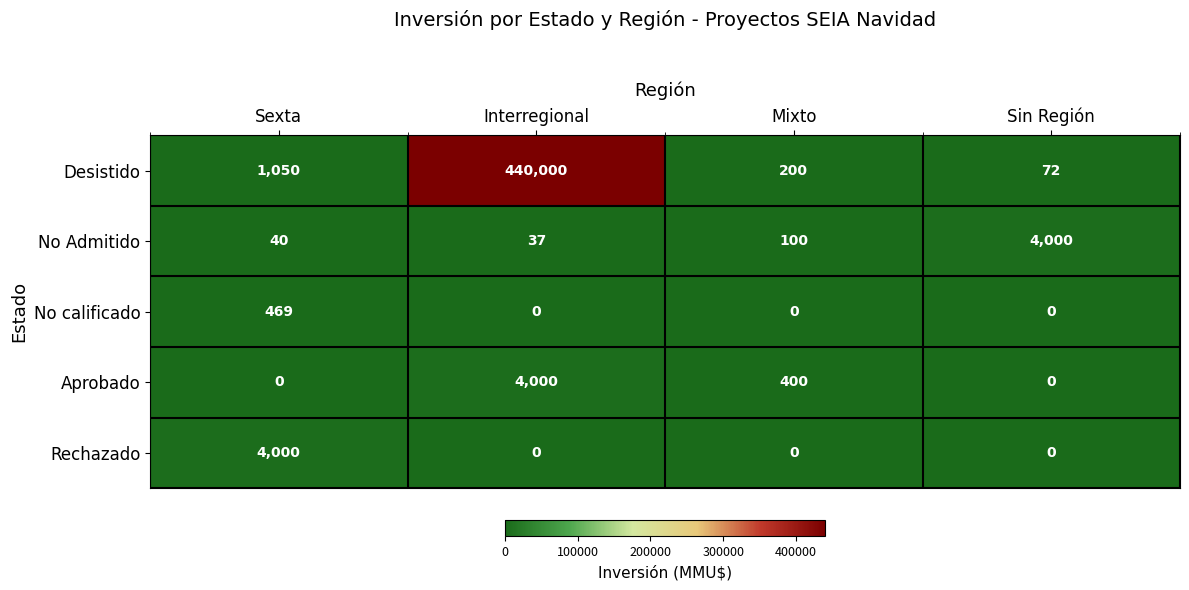

At which category is the sum across all series the highest?

Interregional